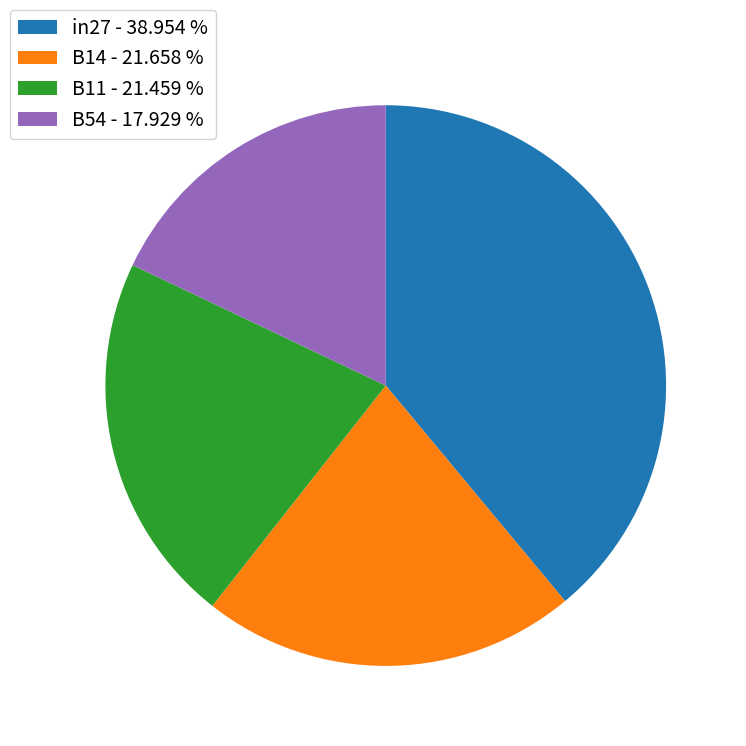

What is the ratio of the value at B14 - 21.658 % to the value at B11 - 21.459 %?

1.0